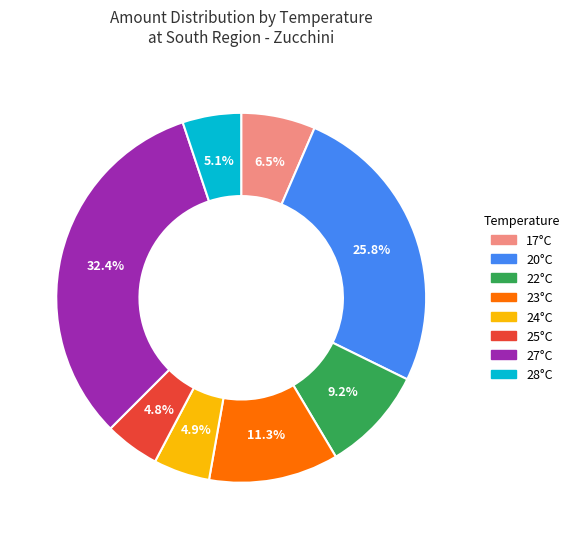

Which category has the biggest portion of the pie?

27°C